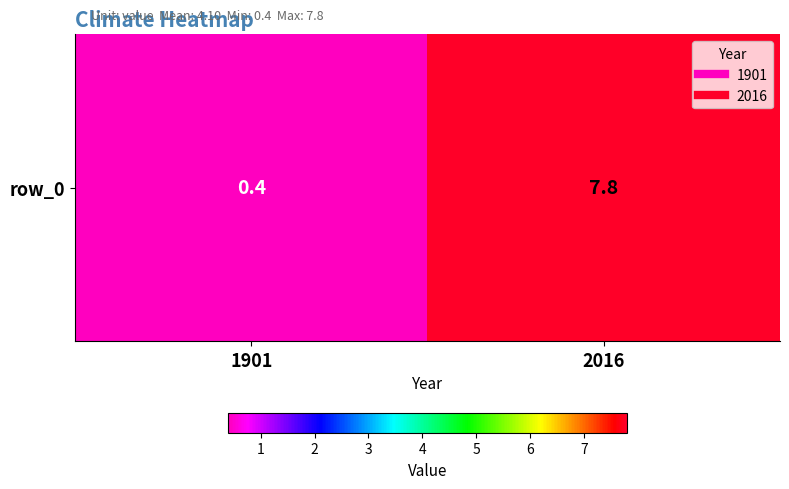

Is it true that the value at 2016 is 1.7?

False